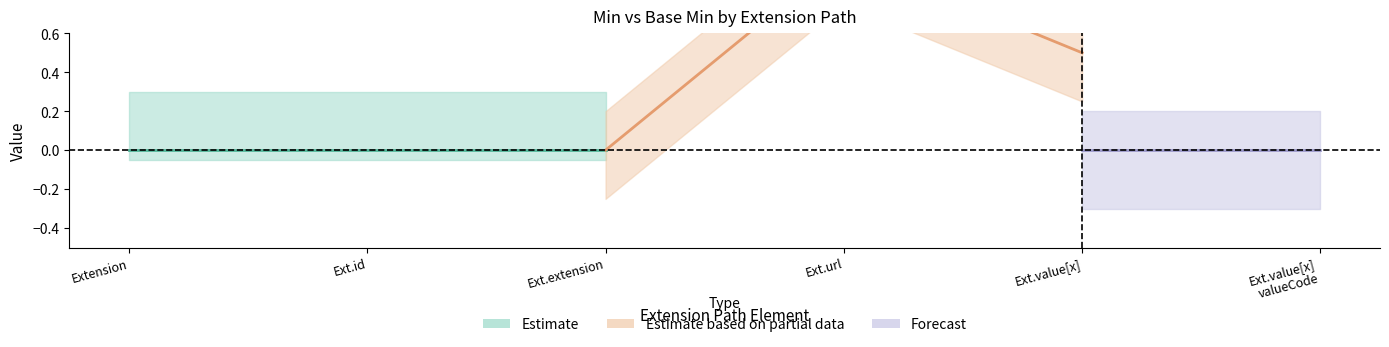

Is it true that Base Min equals 0 at Extension.value[x]?

True